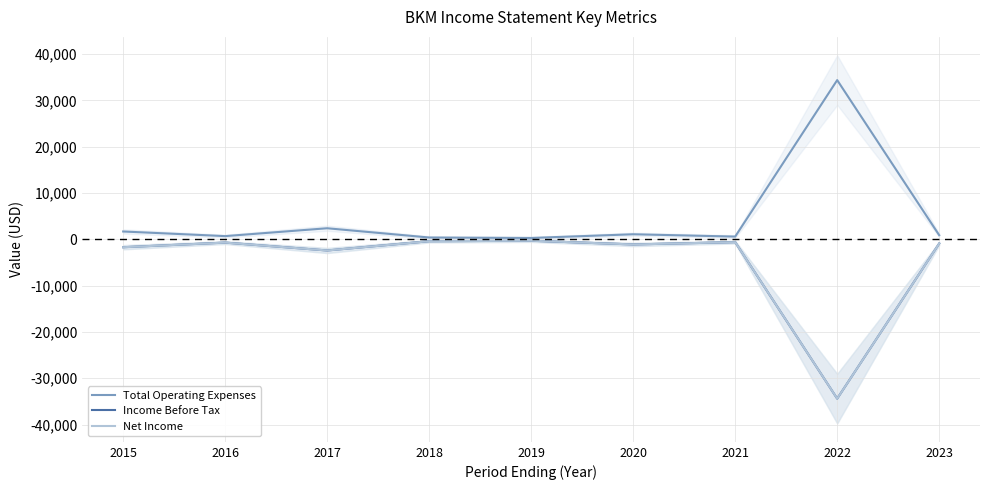

How many data points in Total Operating Expenses are above 900?

4